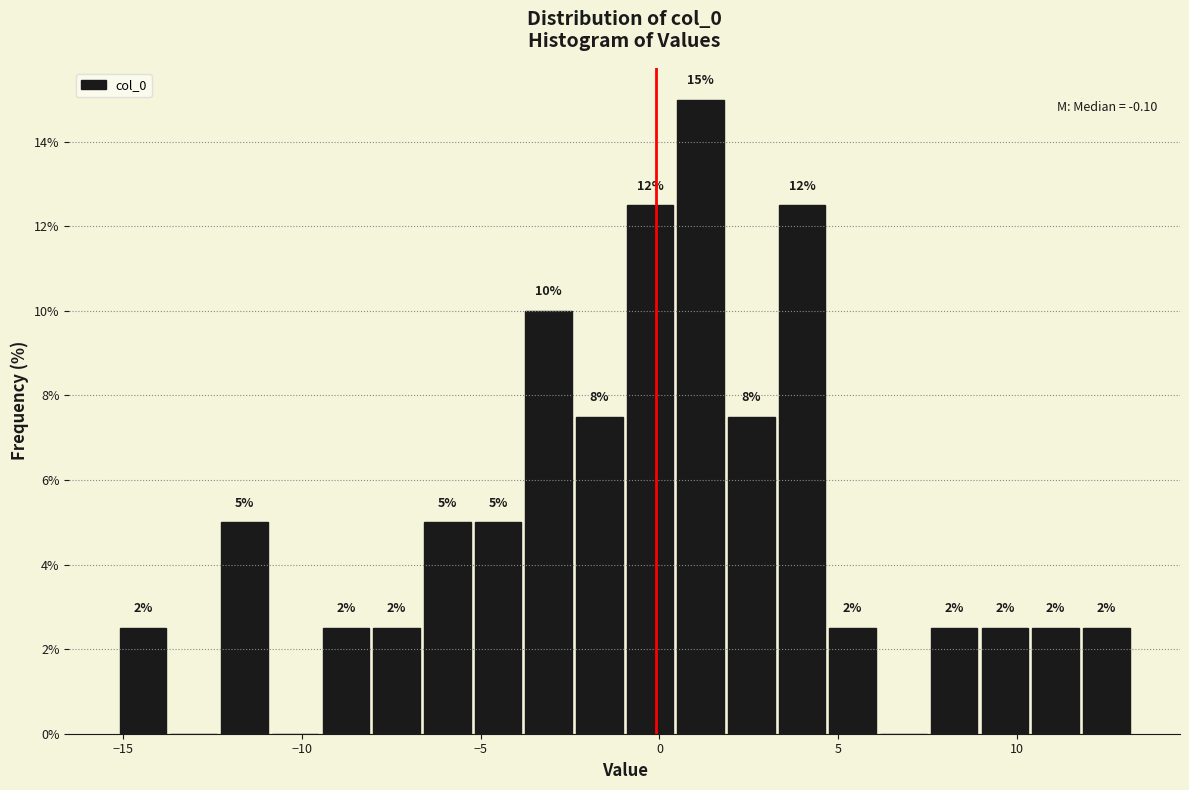

Read against the x-axis, roughly where is the centre of the tallest bar?

1.0